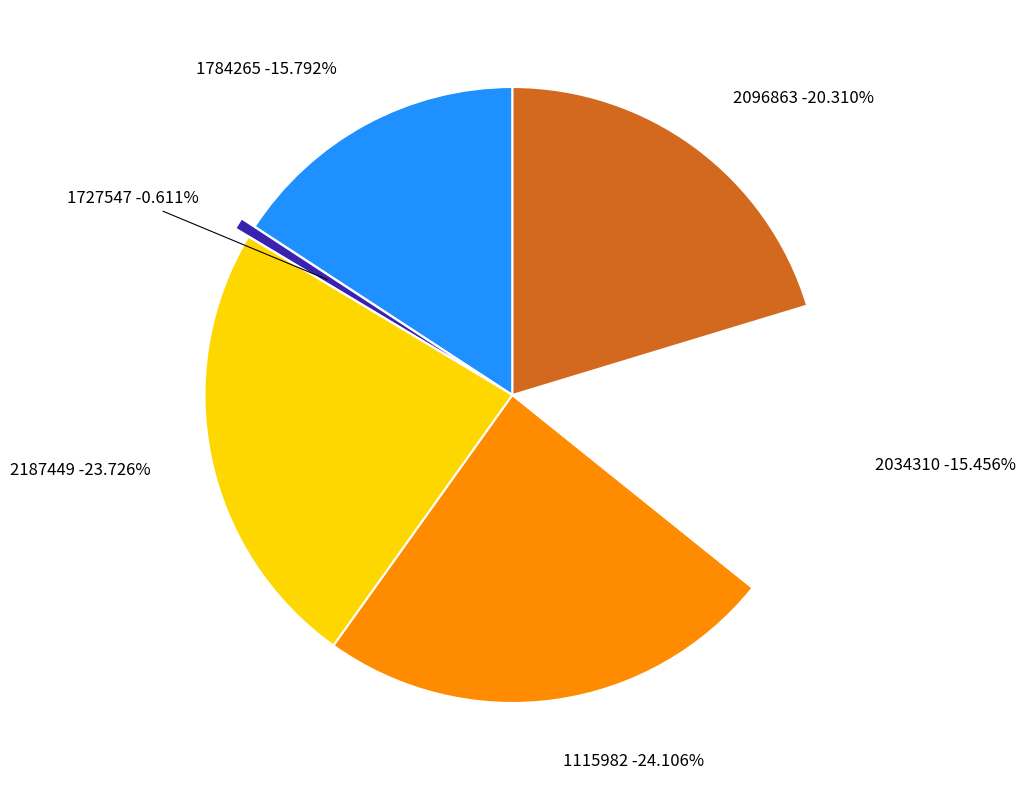

To the nearest percent, what is the average slice percentage?

17%